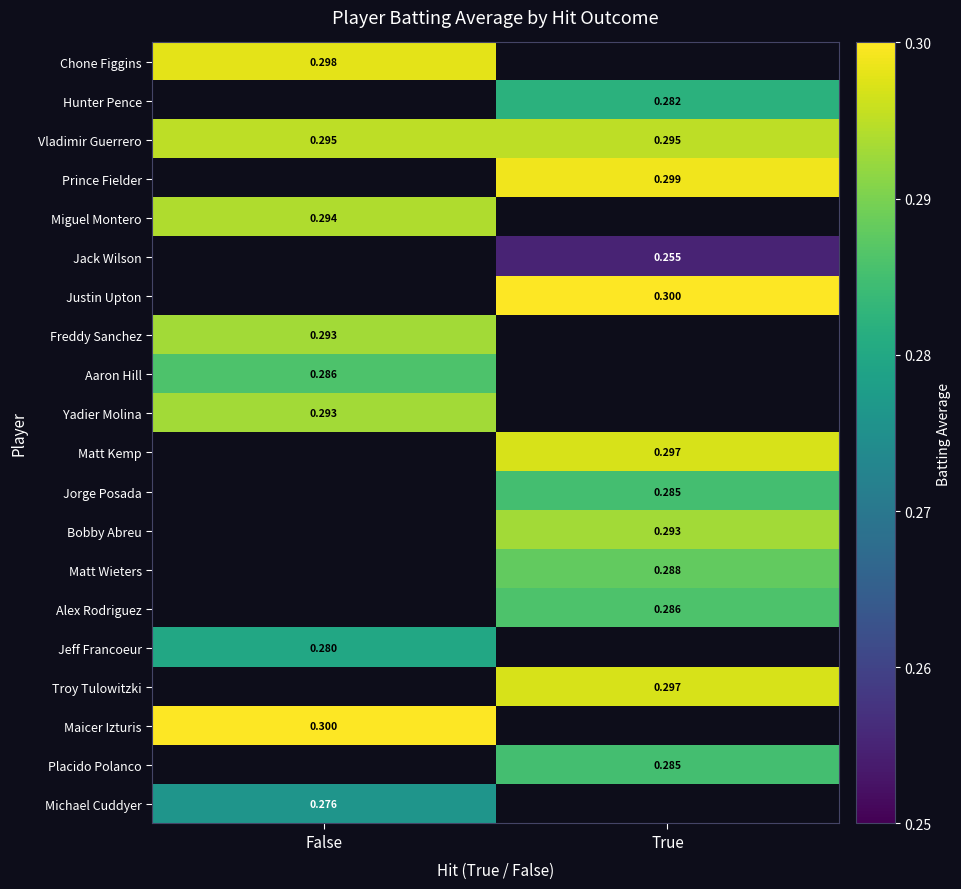

Is the value of Aaron Hill at False greater than the value of Yadier Molina at False?

No